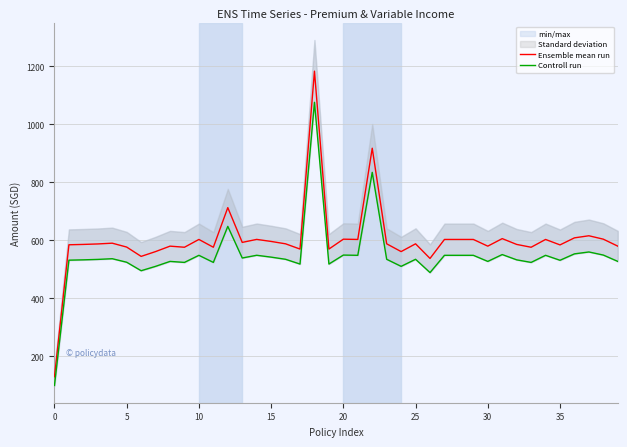

How many values in the Controll run series are below 535?

19